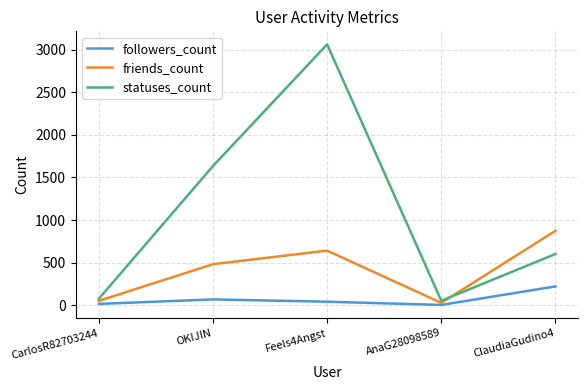

The value of friends_count at AnaG28098589 is 25. True or false?

True